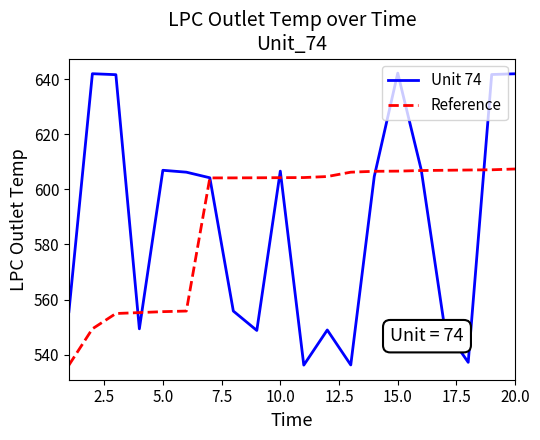

What is the maximum value shown in the chart?

642.2